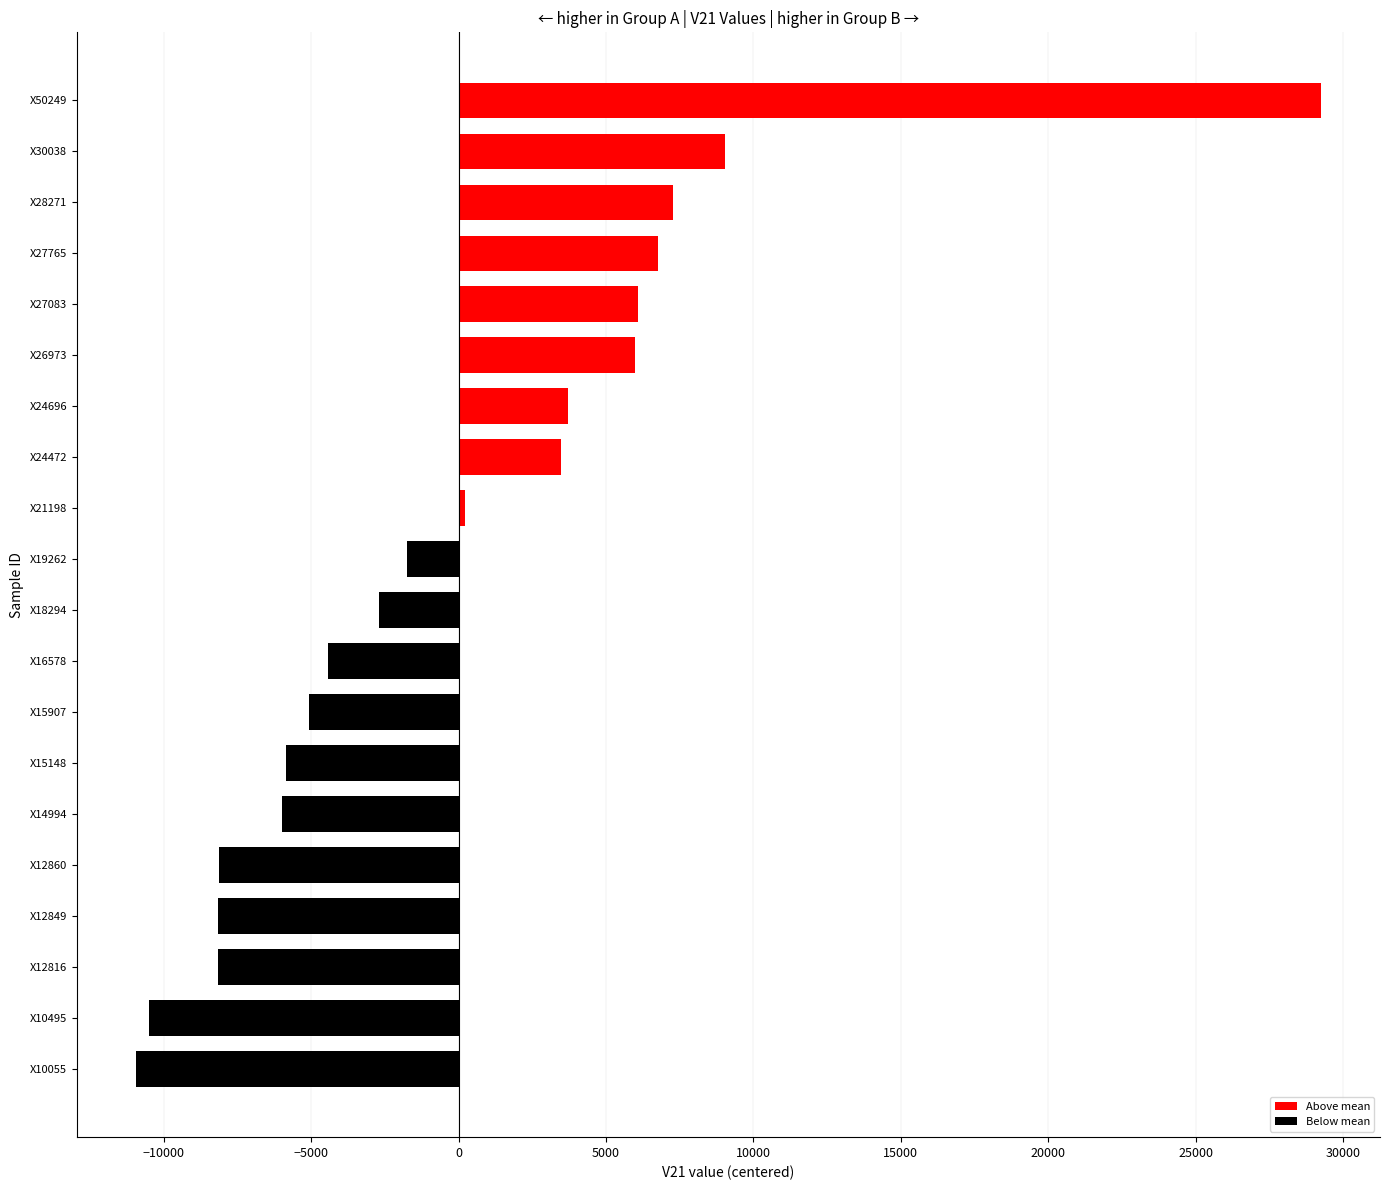

The chart shows a value of 9037.8 at X30038. True or false?

True